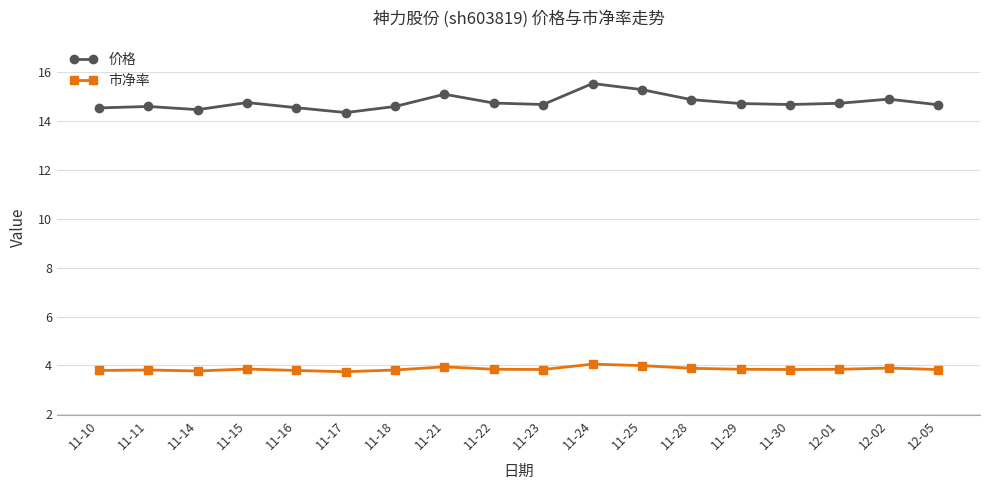

What is the maximum value for 价格?

15.5